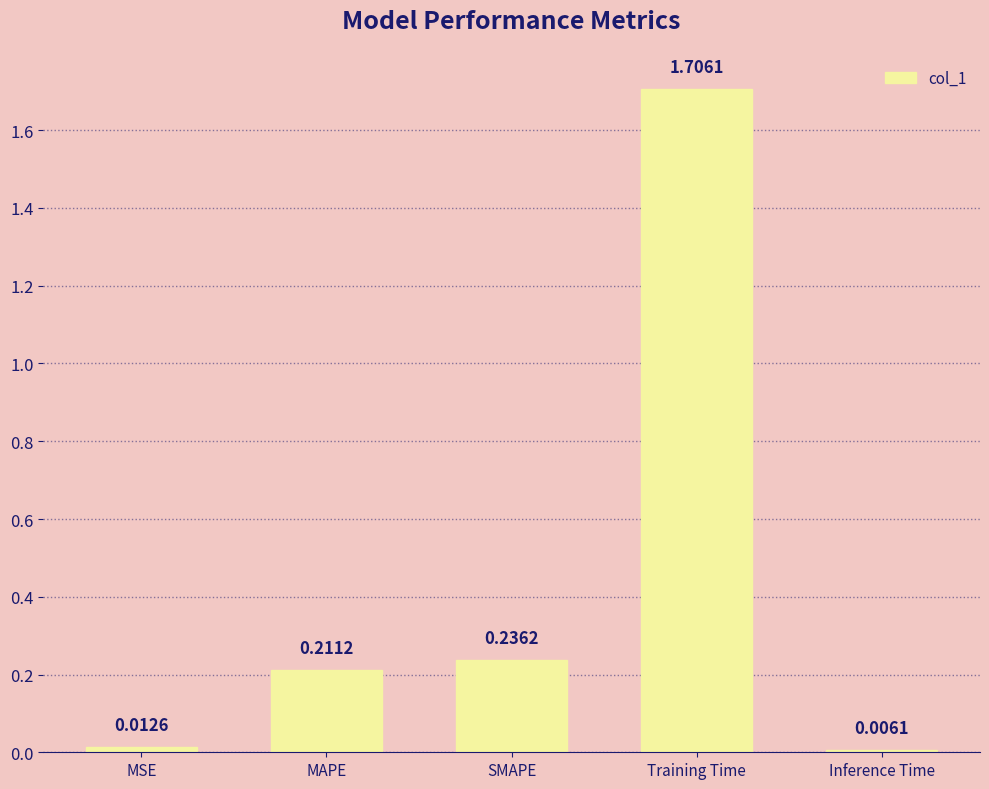

At which category does the chart reach its peak across all series?

Training Time